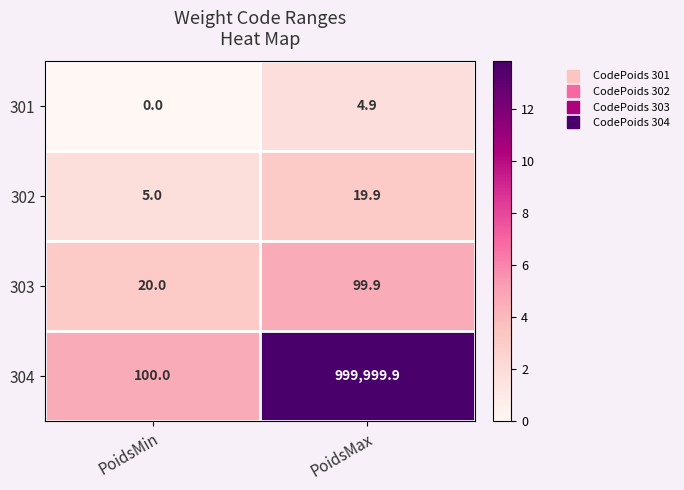

What is the maximum value shown in the chart?

999999.9